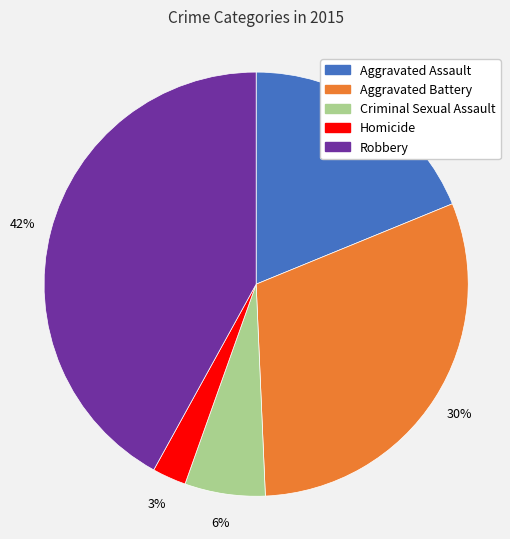

Do Criminal Sexual Assault and Aggravated Battery together represent more than half of the pie?

No